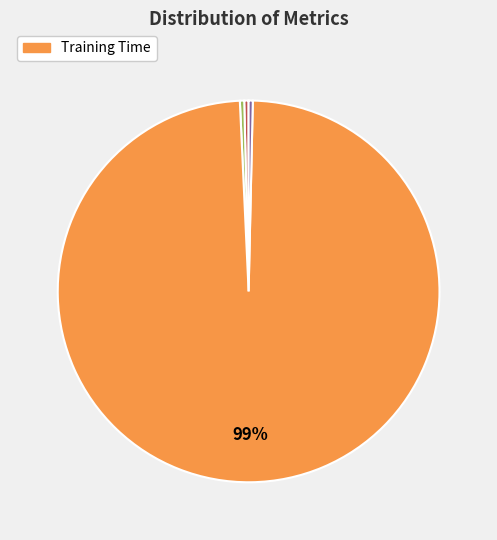

To the nearest percent, what is the average slice percentage?

20%